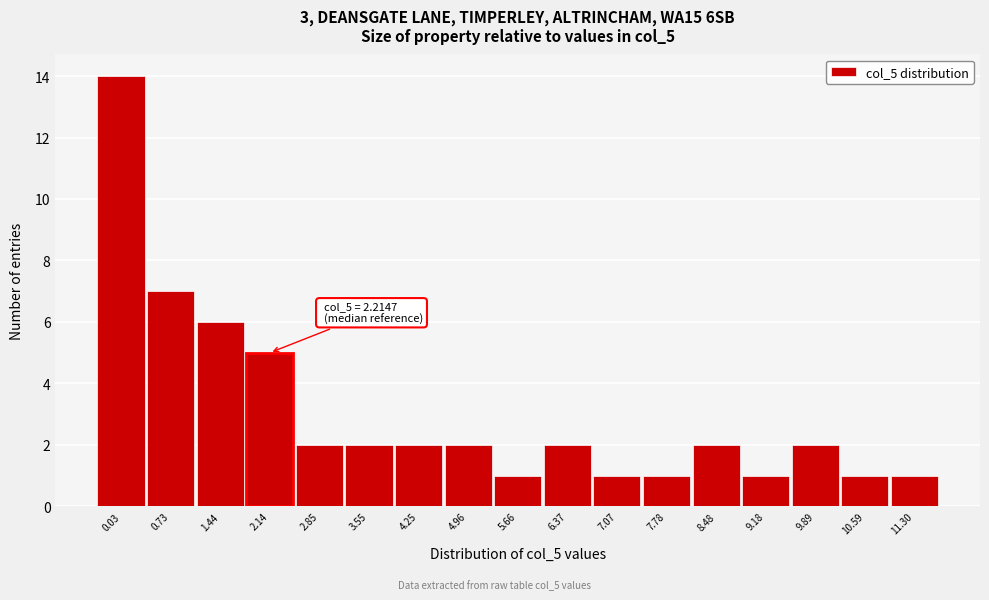

Reading right to left, list all the values displayed in this chart.

11.30=1	10.59=1	9.89=2	9.18=1	8.48=2	7.78=1	7.07=1	6.37=2	5.66=1	4.96=2	4.25=2	3.55=2	2.85=2	2.14=5	1.44=6	0.73=7	0.03=14